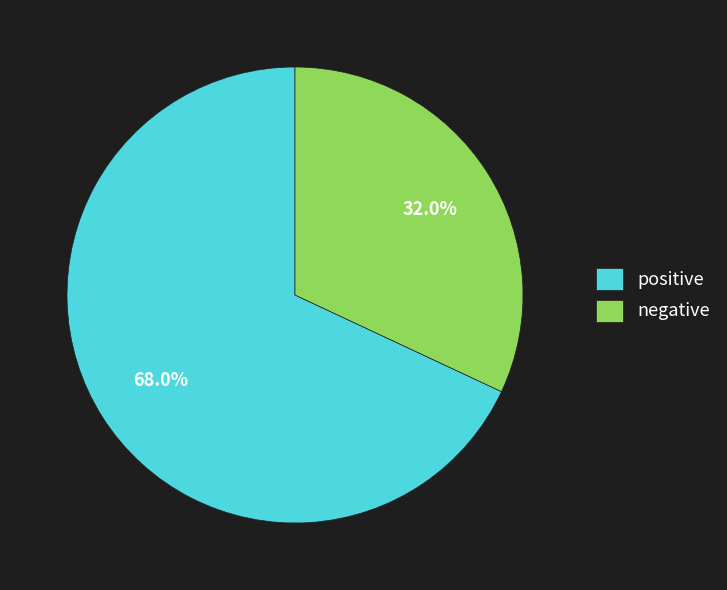

How many segments does this pie chart have?

2